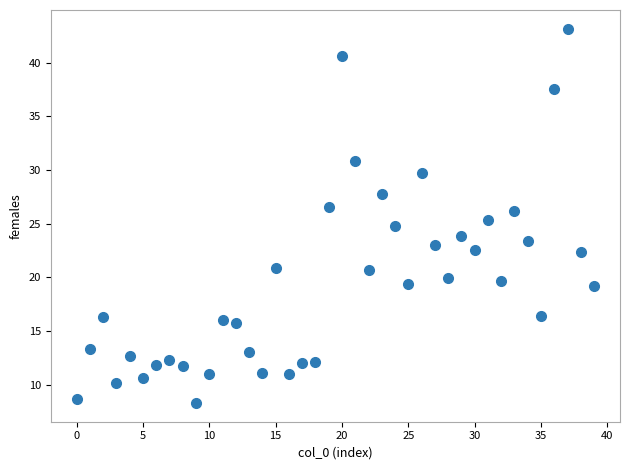

What is the range of Y values (max minus min)?

34.8